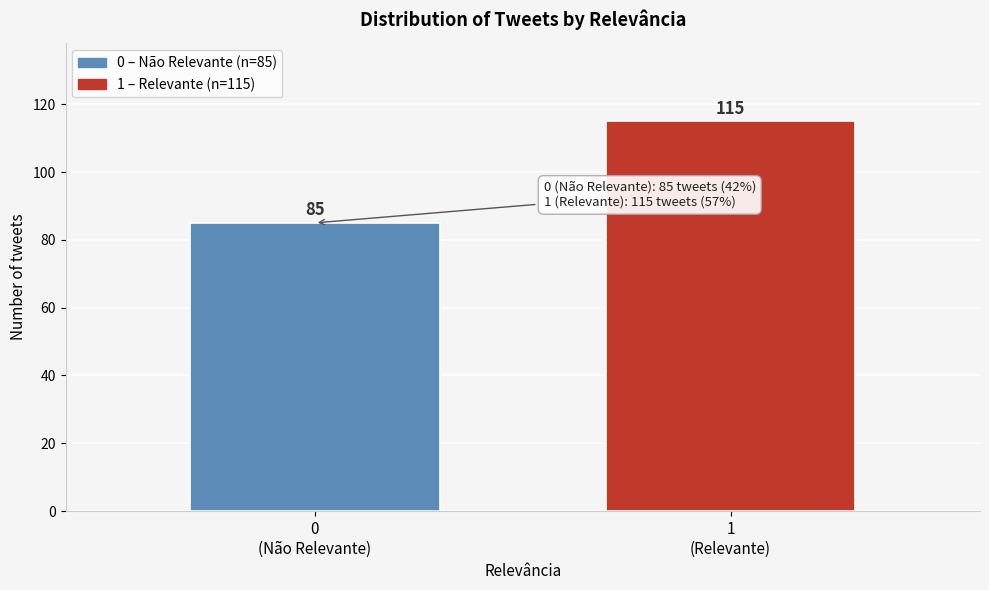

Reading left to right, extract all data points from this chart.

85	115